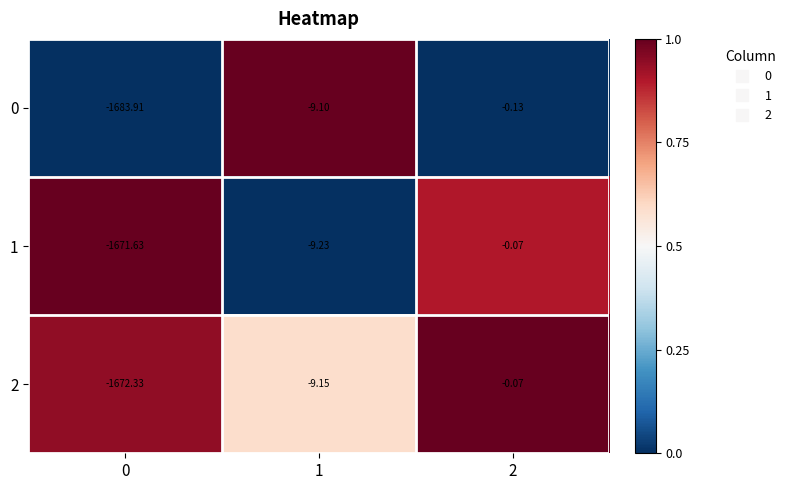

How many data points does each series have?

3